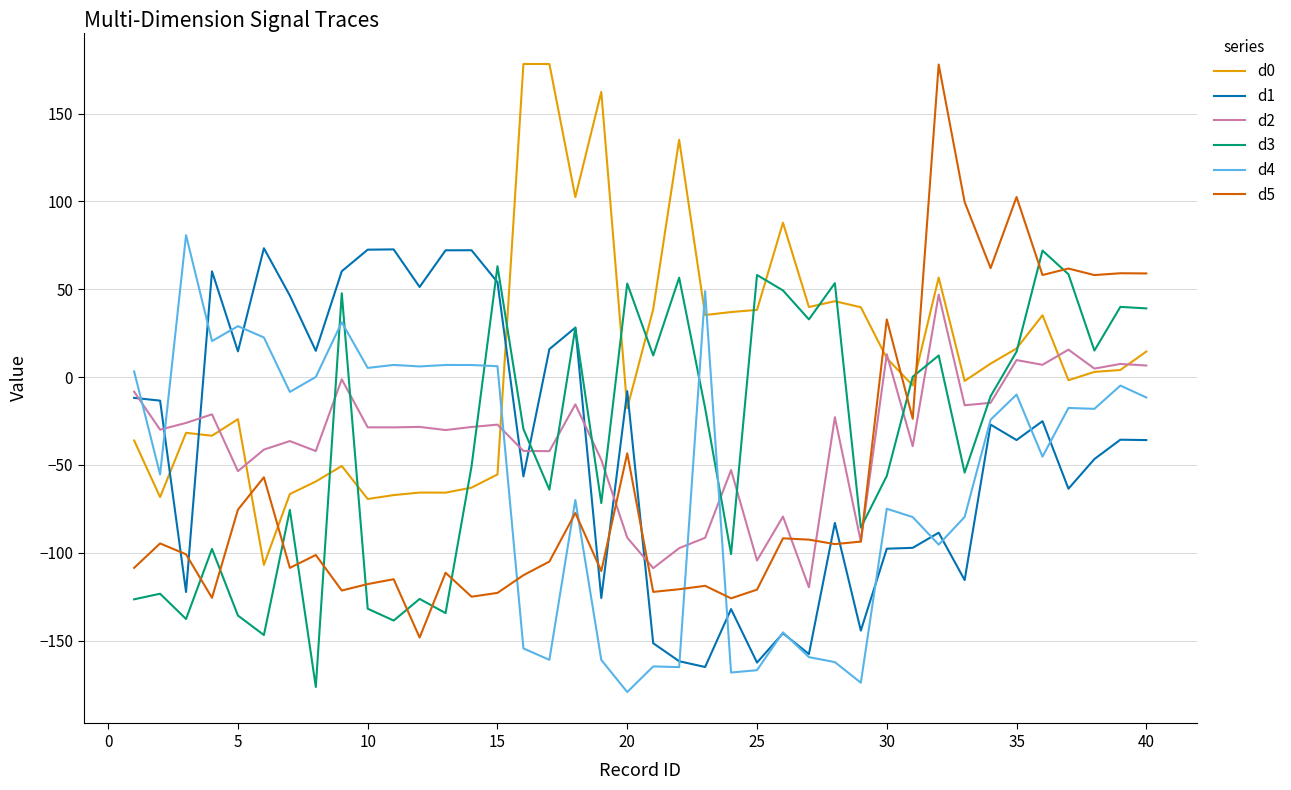

What is the maximum value shown in the chart?

178.3